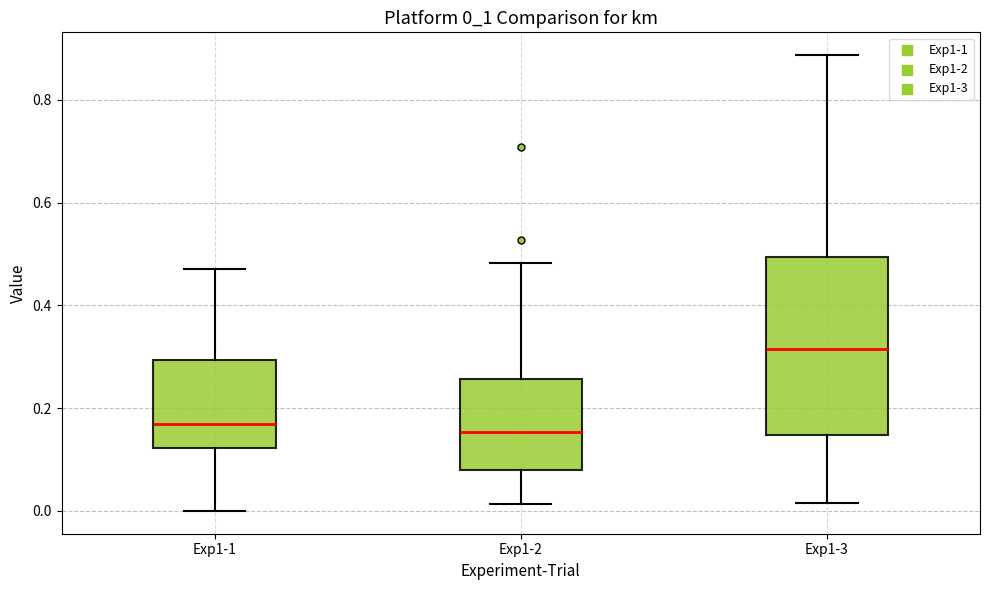

Reading left to right, transcribe this box plot: for each box, give where its median line is, the range the box spans, and where its two whiskers end, as read against the y-axis. The values are not printed on the chart, so give them approximately, as read against the axis.

Exp1-1: median 0.16, box 0.12 to 0.30, whiskers 0.00 to 0.48
Exp1-2: median 0.16, box 0.08 to 0.26, whiskers 0.02 to 0.48
Exp1-3: median 0.32, box 0.14 to 0.50, whiskers 0.02 to 0.88